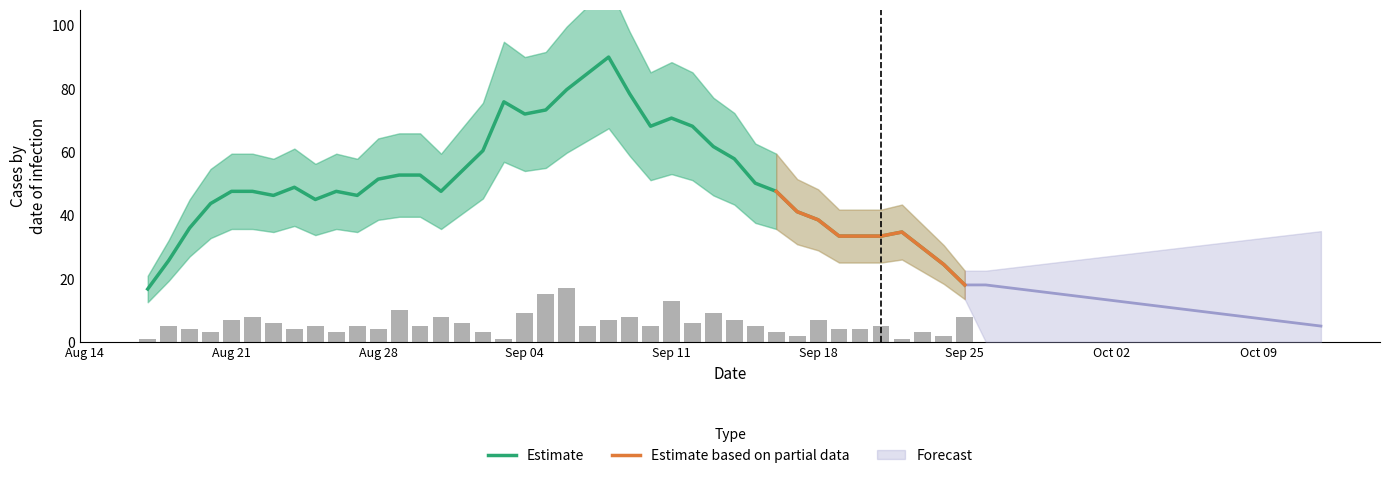

How many values are below 5?

15